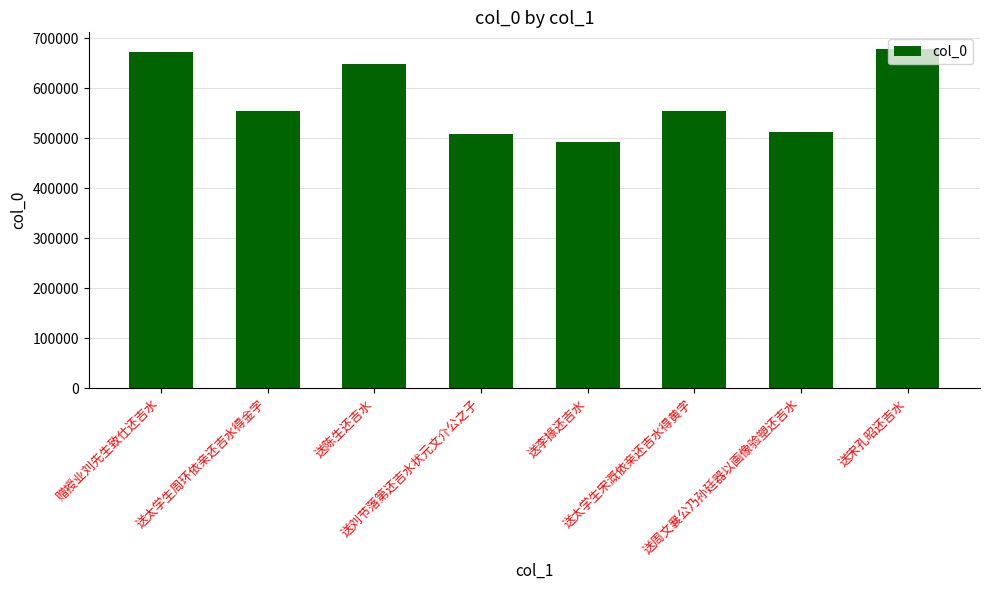

What is the greatest value displayed?

678224